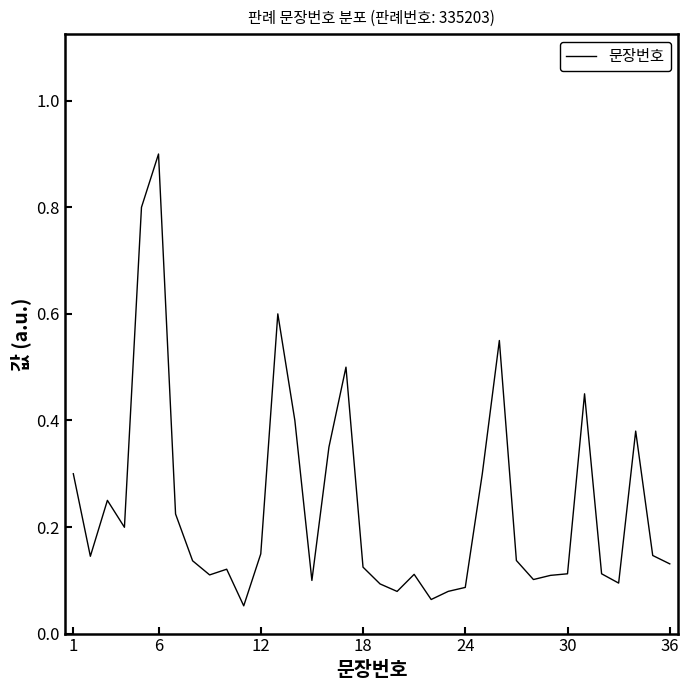

What is the maximum value shown in the chart?

0.9